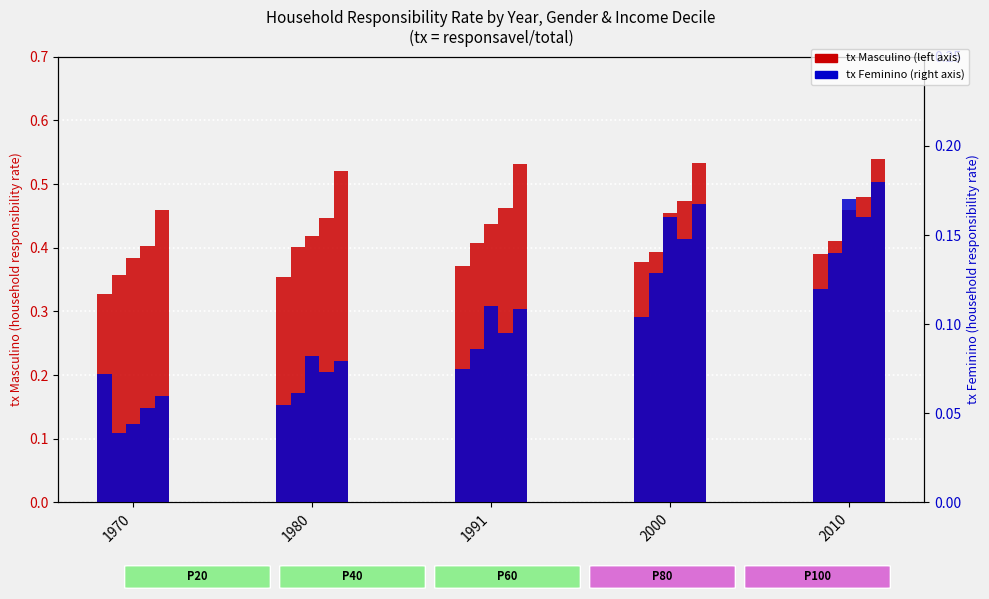

What is the difference between the second highest and minimum values in the Masculino P20 series?

0.1